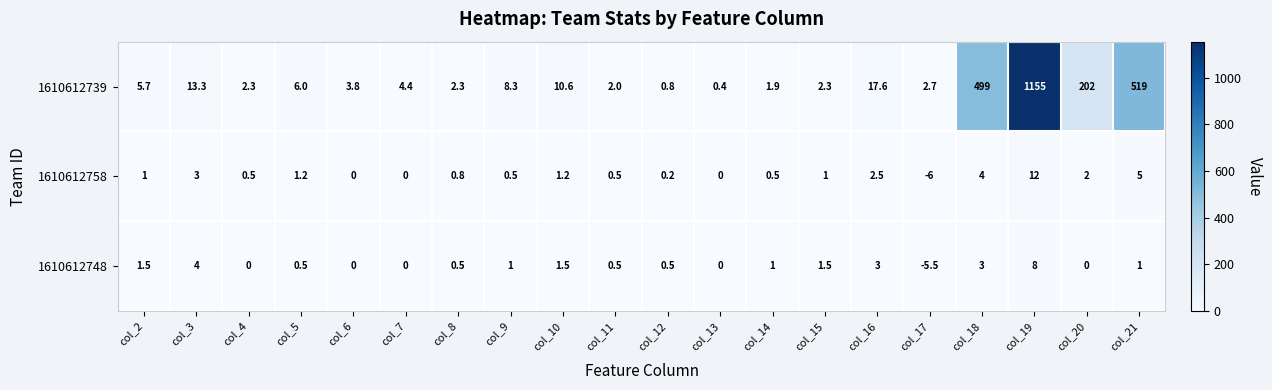

The 1610612758 series shows 0.0 at col_7. True or false?

True